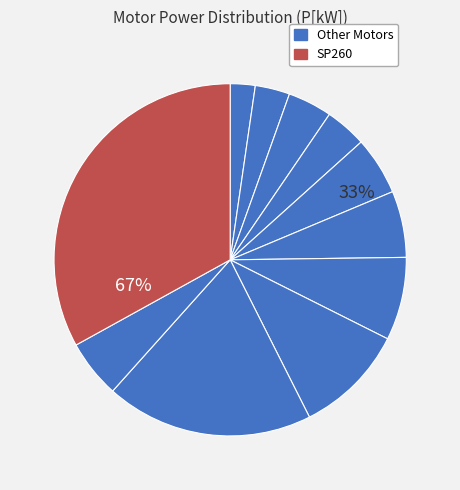

Count the number of slices in the pie.

11